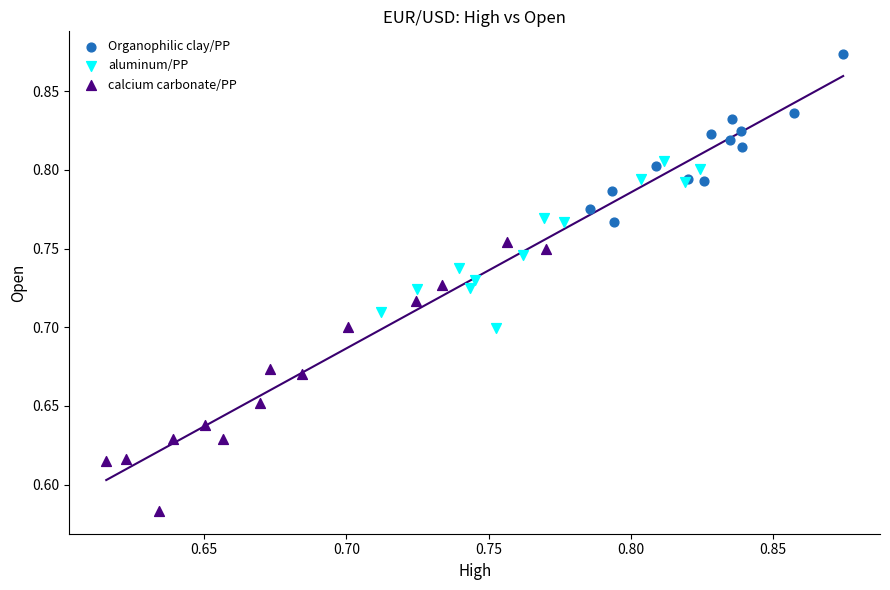

Which series contains the highest Y value?

Organophilic clay/PP